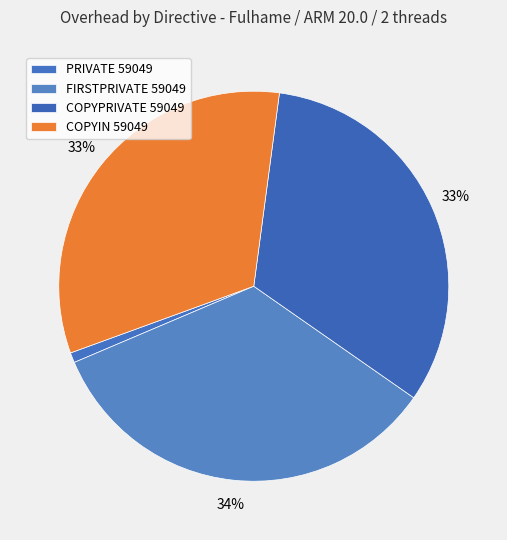

Count the number of slices in the pie.

4